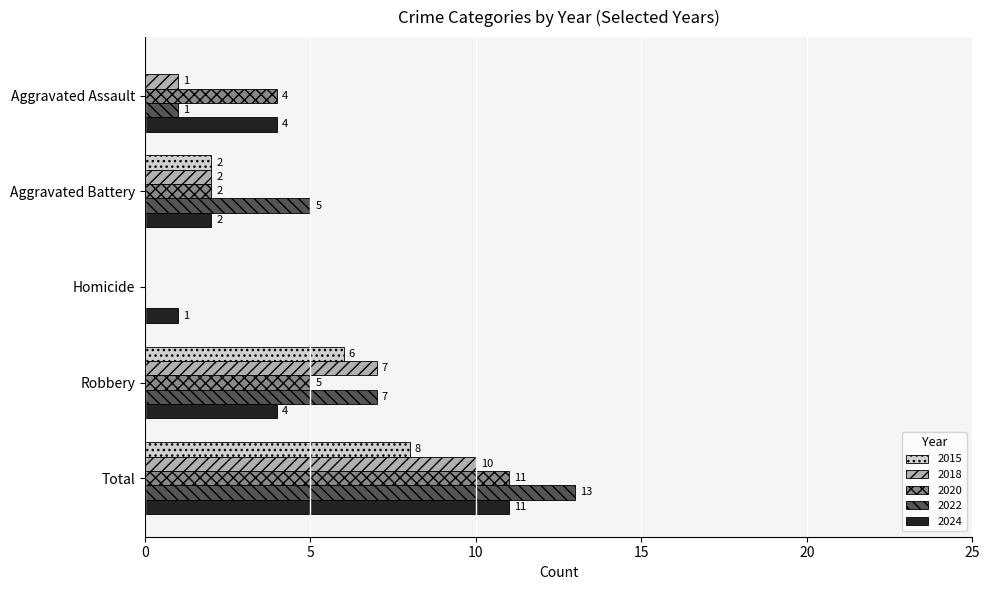

True or false: 2020 has a value of 1 at Aggravated Battery.

False